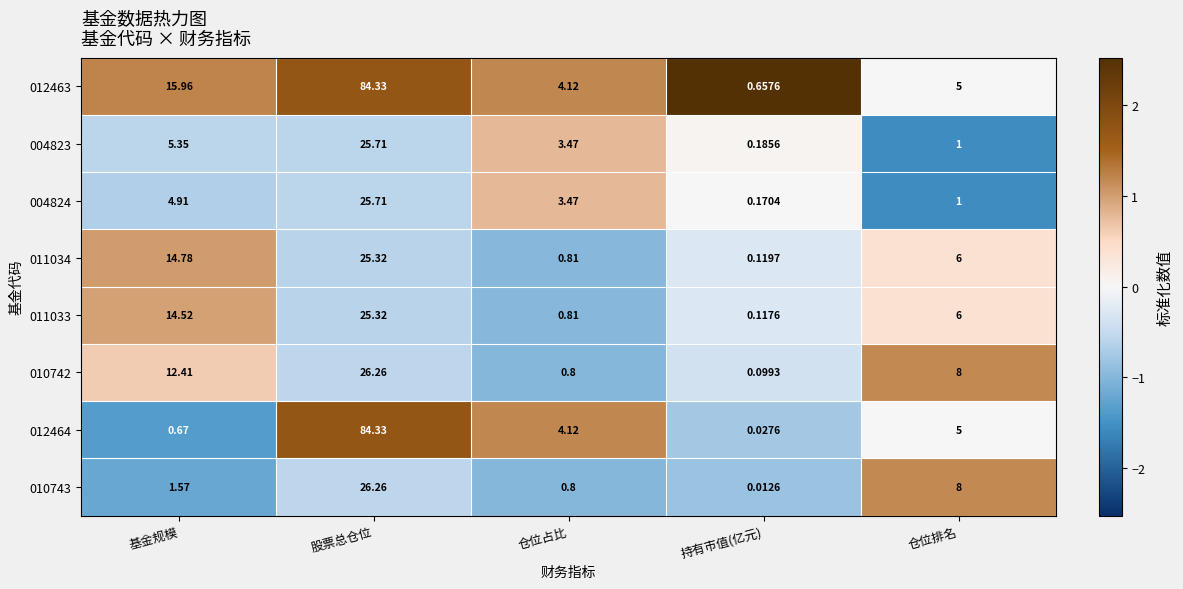

Count the number of data series in this chart.

8